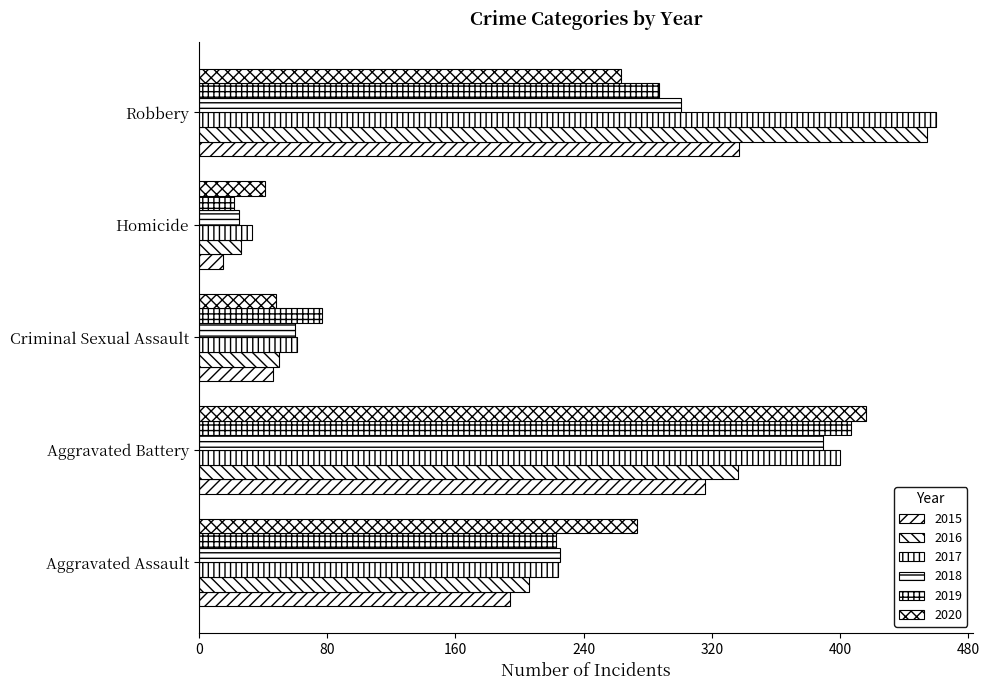

What value does the 2016 series have at Homicide?

26